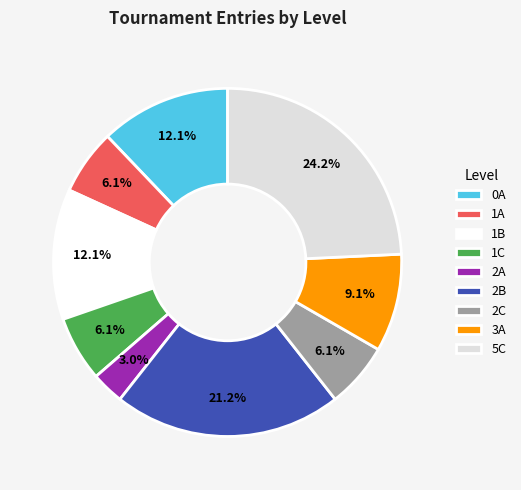

Which has a higher value, 1B or 5C?

5C